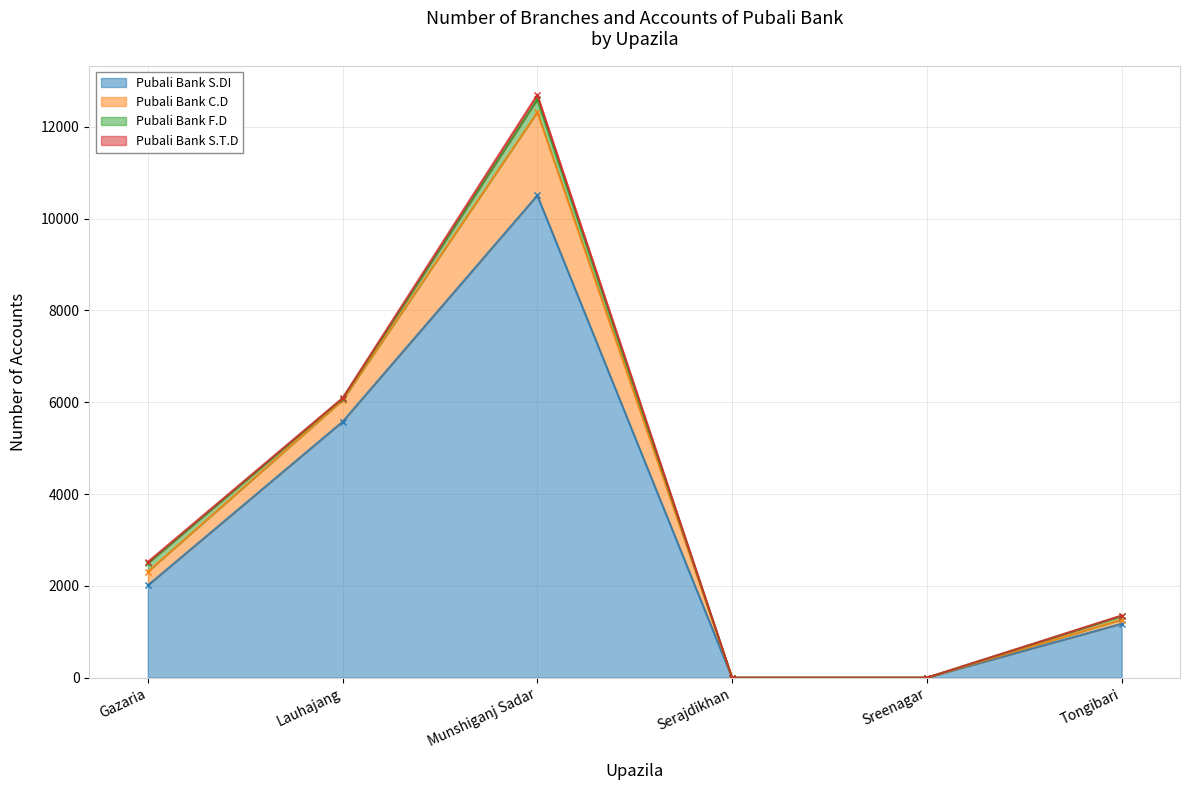

Reading left to right, transcribe all the data shown in this chart.

Pubali Bank S.DI: 2010	5574	10504	0	0	1175
Pubali Bank C.D: 300	471	1812	0	0	90
Pubali Bank F.D: 180	35	280	0	0	80
Pubali Bank S.T.D: 30	8	100	0	0	9